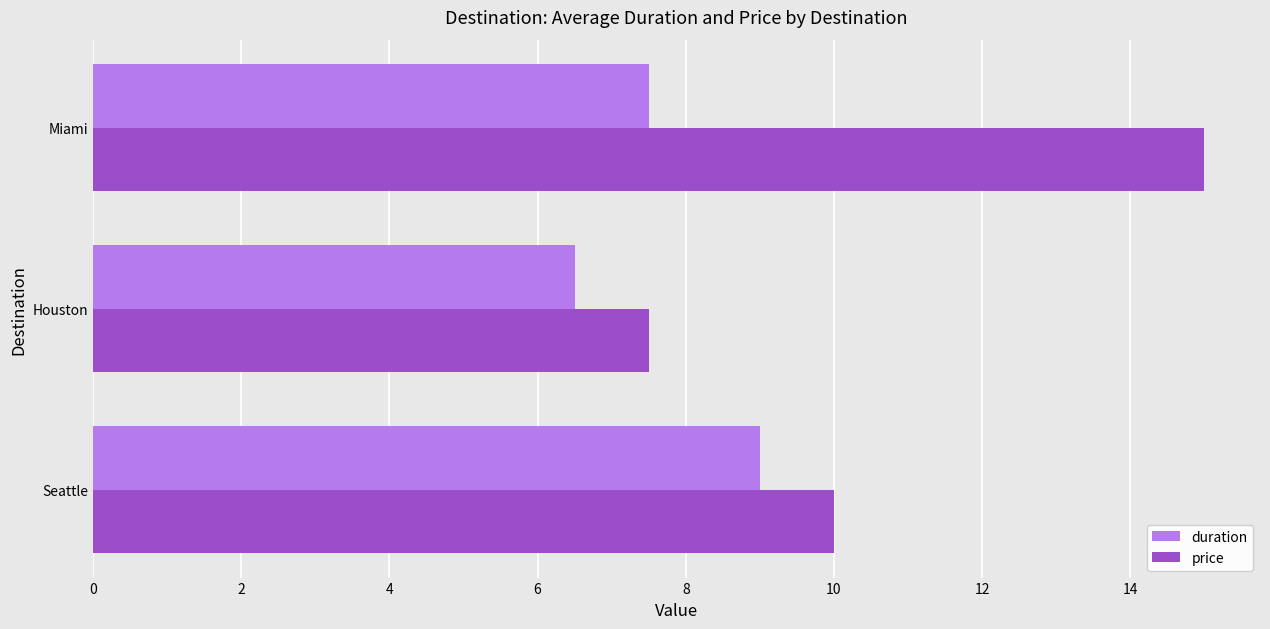

What is the difference between the maximum and minimum values in the duration series?

2.5